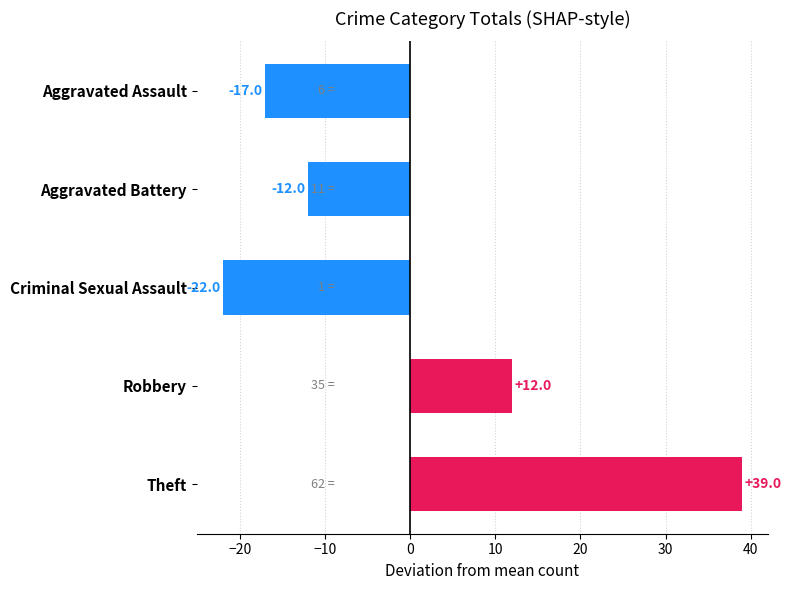

Where is the data nearest to the value 8?

Robbery